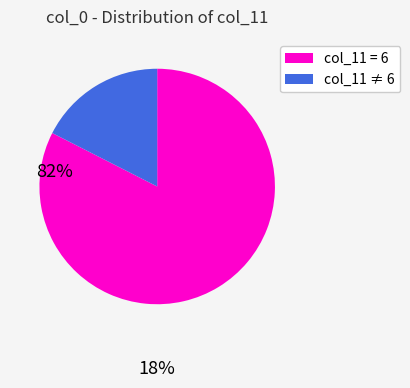

Does any single category account for the majority?

Yes